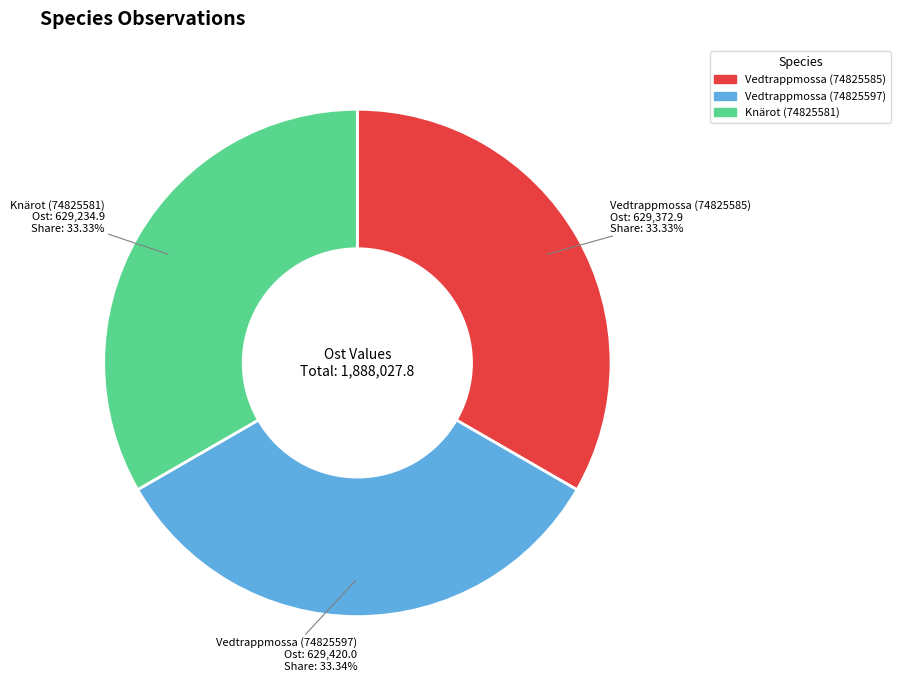

The Vedtrappmossa (74825585) slice represents 20% of the pie. True or false?

False